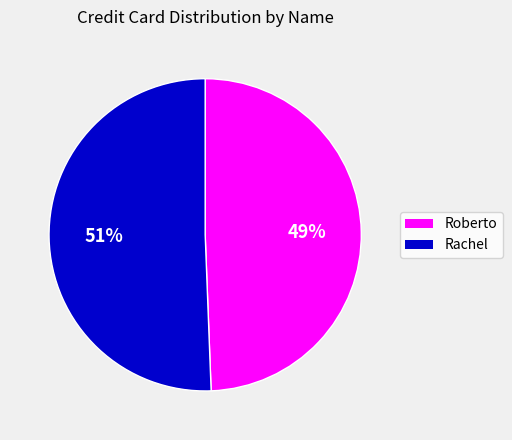

How many segments does this pie chart have?

2